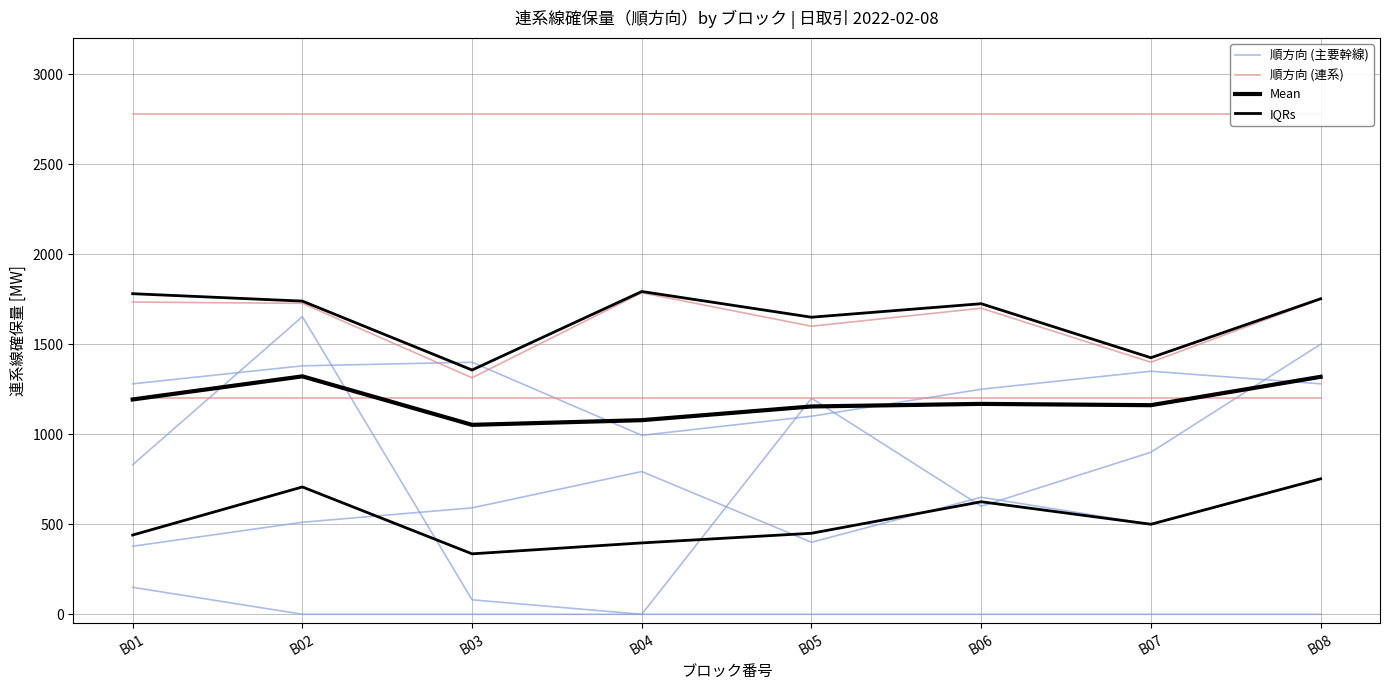

Which has a higher value, B08 or B03?

B08